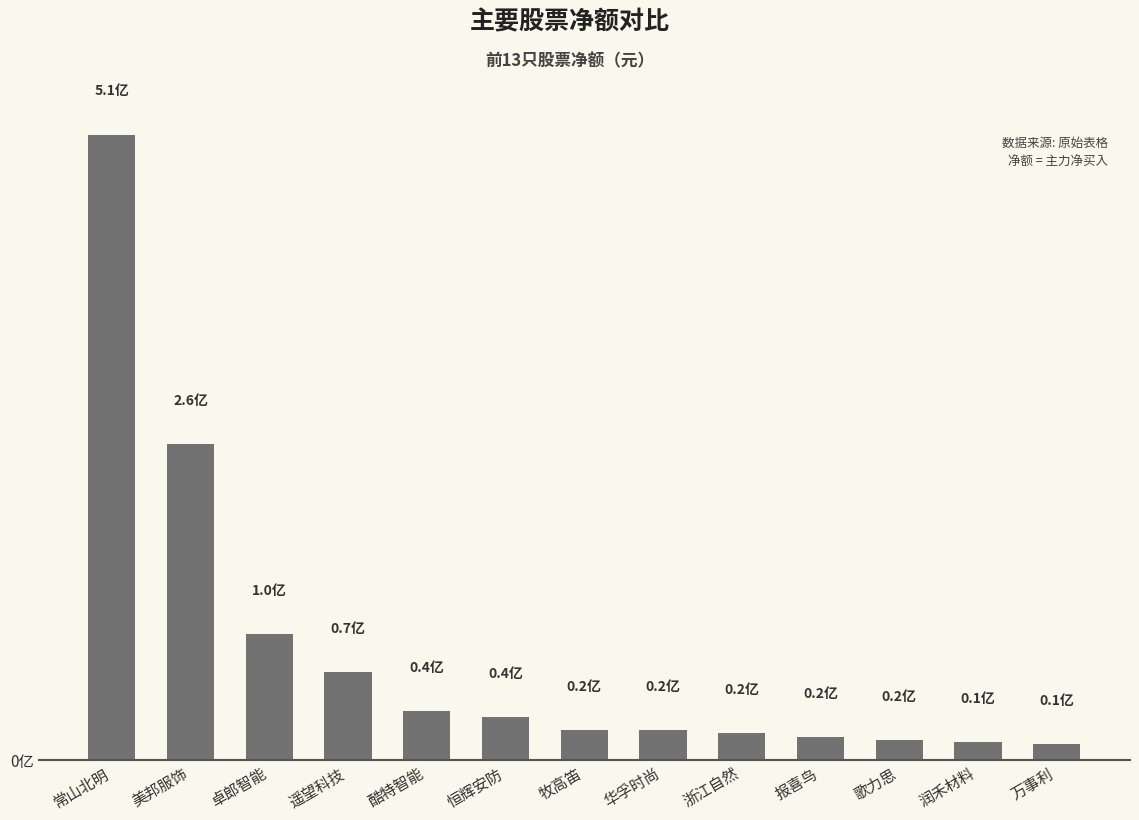

Are the bars horizontal?

No